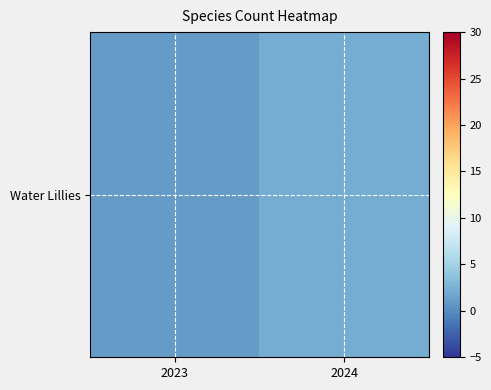

What value does the data have at 2024?

2